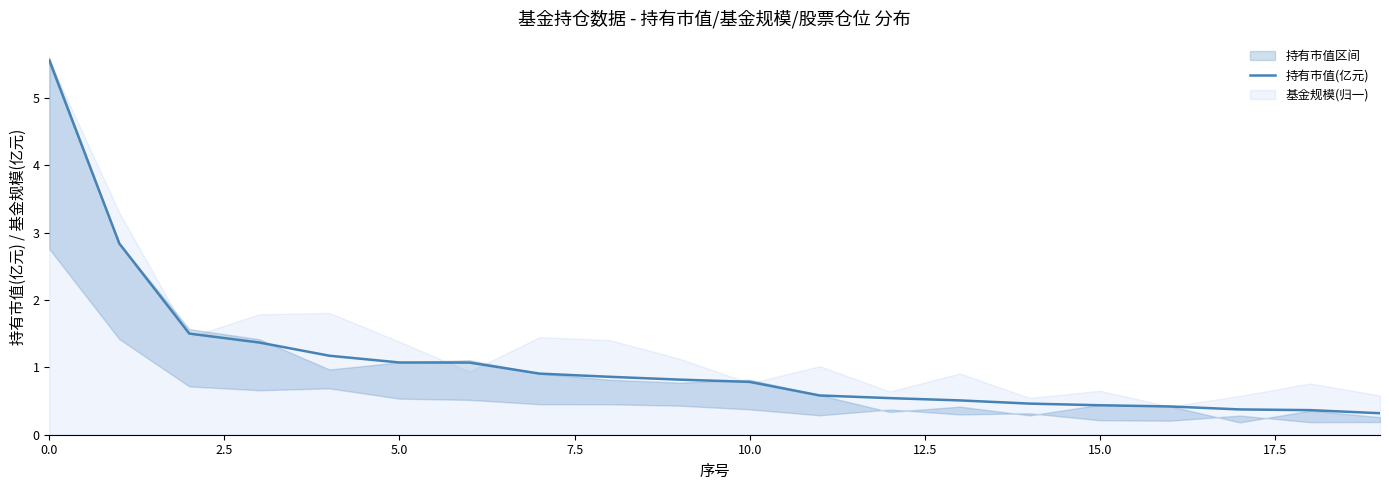

True or false: the data has more than 1 interior local peaks.

False